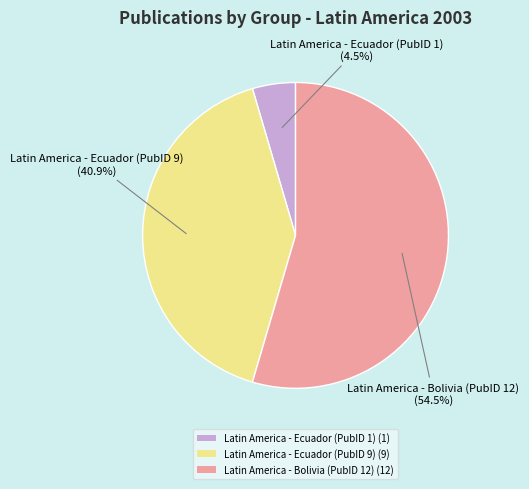

How many slices are in this pie chart?

3